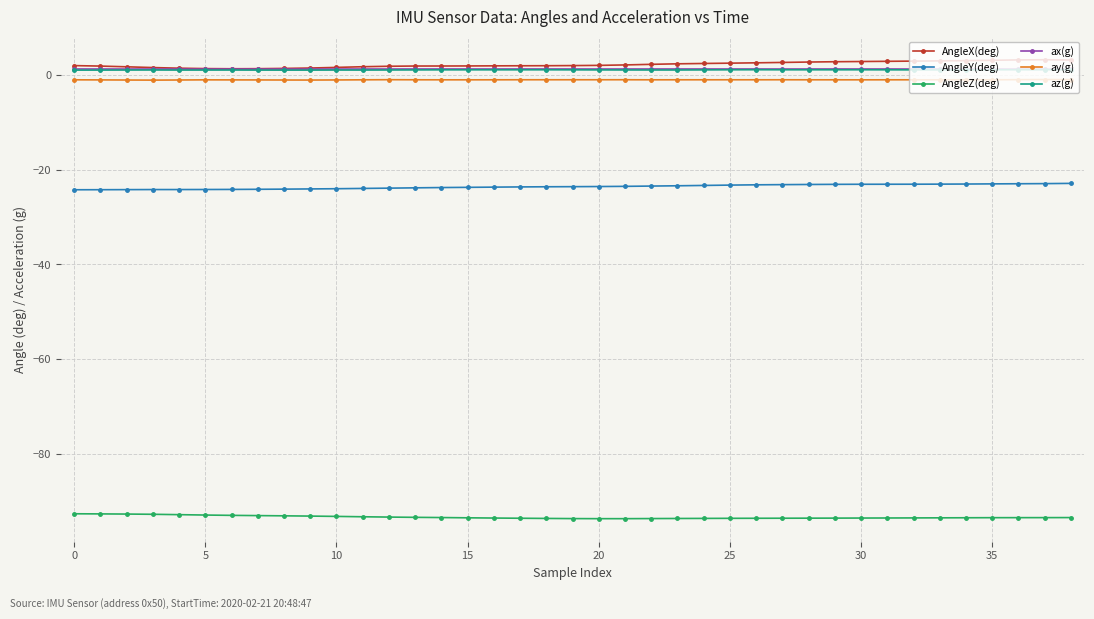

True or false: ay(g) and AngleY(deg) cross at least once.

False